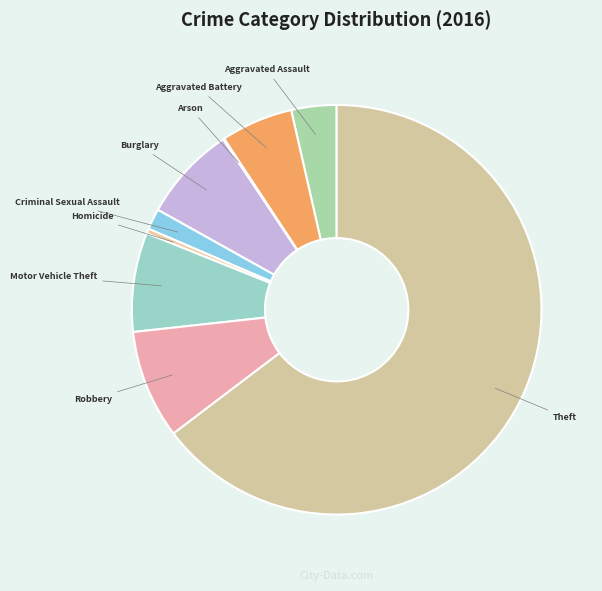

The Robbery slice represents 21% of the pie. True or false?

False